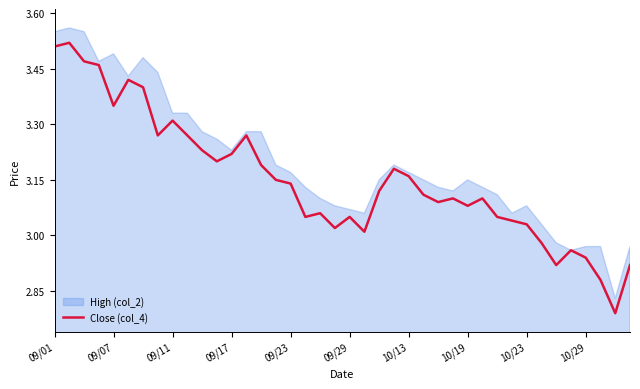

List the series in order of their overall mean, lowest first.

Close (col_4), High (col_2)